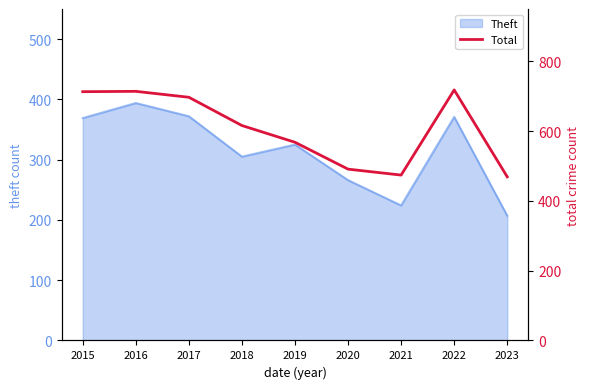

Reading left to right, what are all the values shown in this chart?

713	714	697	616	568	491	474	718	469